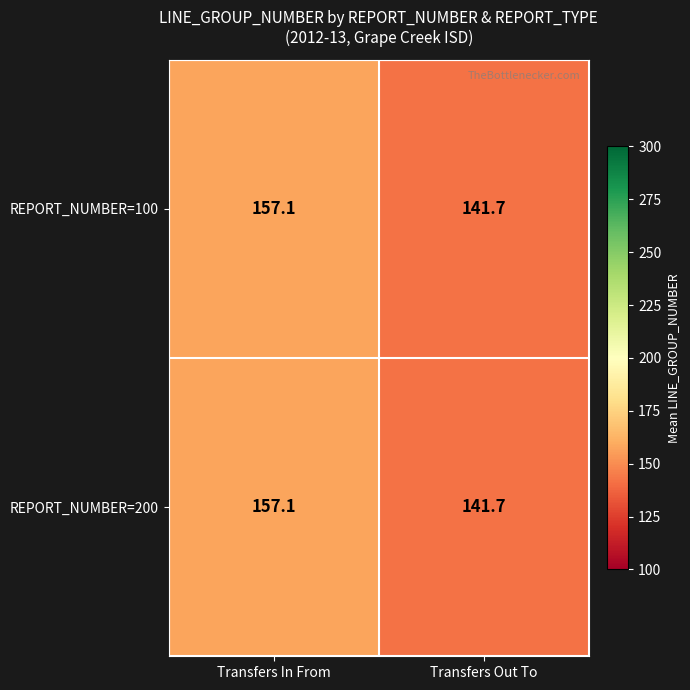

What is the sum of the REPORT_NUMBER=100 values at Transfers Out To and Transfers In From?

298.8